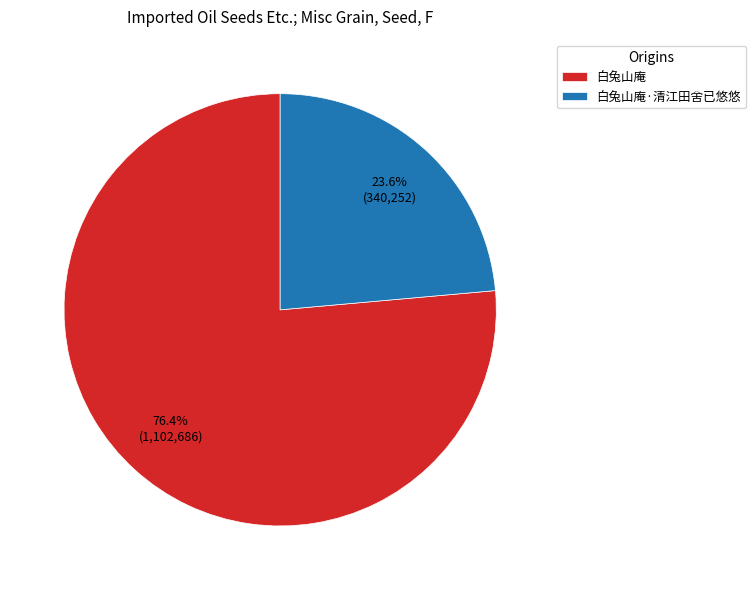

What percentage is NOT represented by 白兔山庵·清江田舍已悠悠?

76.4%